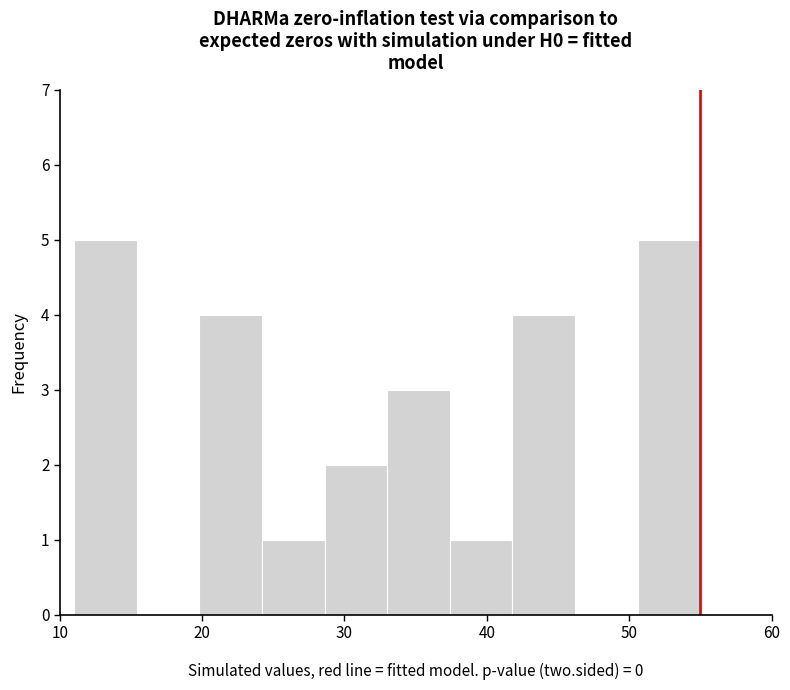

Reading left to right, transcribe this chart: for each bar, give the range it covers on the x-axis and its height. Neither the bar edges nor the heights are printed on the chart, so give them approximately, as read against the axes.

11.0 to 15.4: 5
15.4 to 19.8: 0
19.8 to 24.2: 4
24.2 to 28.6: 1
28.6 to 33.0: 2
33.0 to 37.4: 3
37.4 to 41.8: 1
41.8 to 46.2: 4
46.2 to 50.6: 0
50.6 to 55.0: 5